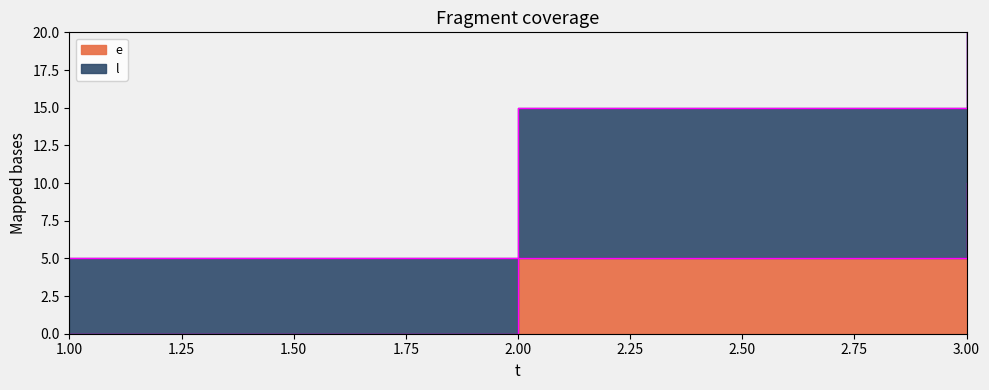

Which category has the lowest value in the e series?

1